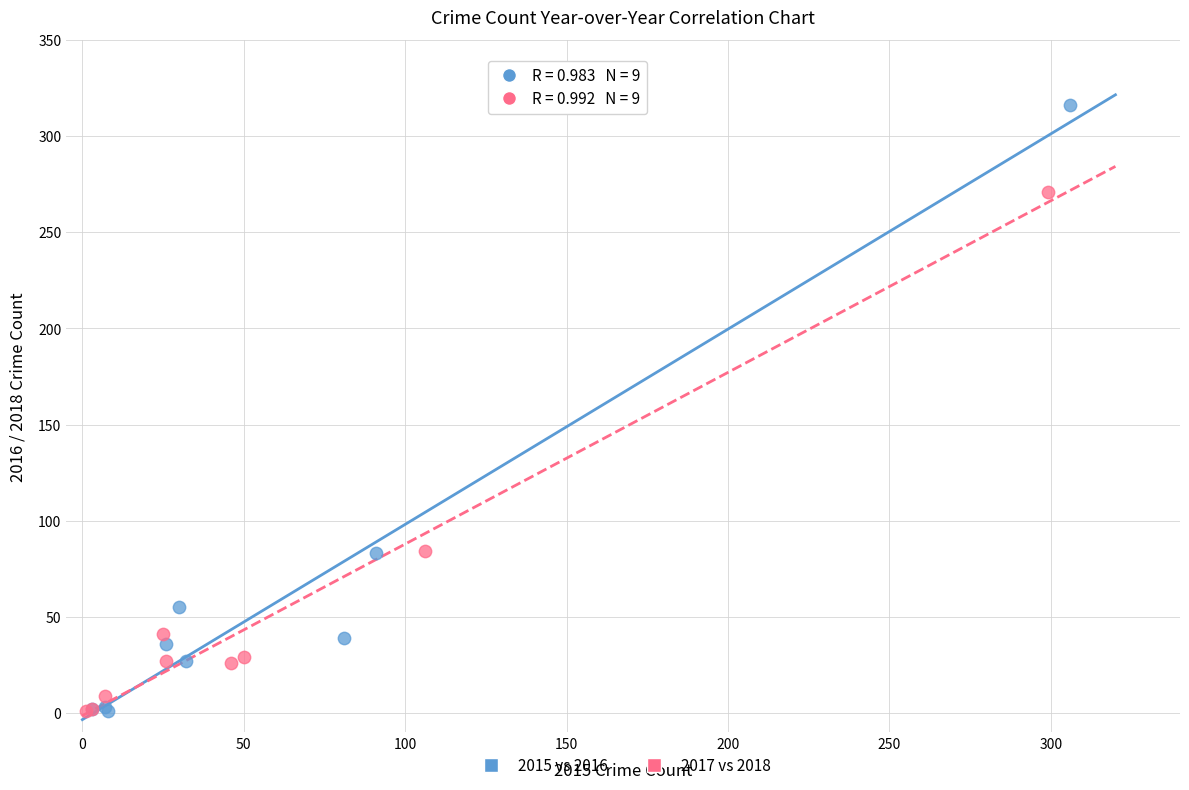

Which series reaches the maximum Y coordinate?

2015 vs 2016